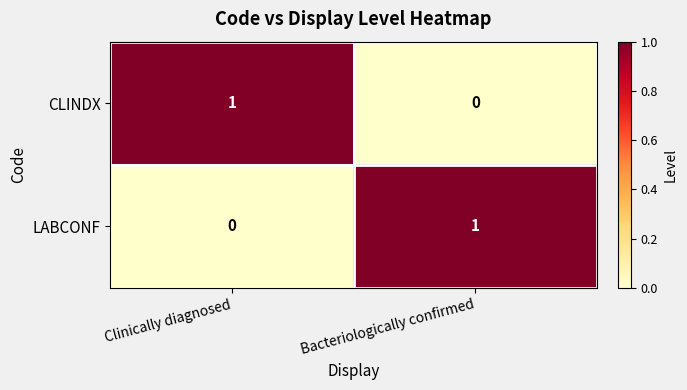

Rank the series at Clinically diagnosed from highest to lowest value.

CLINDX, LABCONF